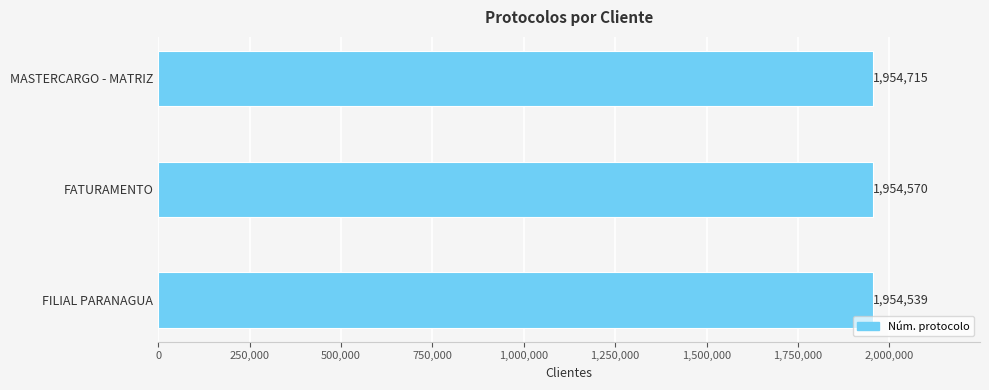

Where is the data nearest to the value 1954627?

FATURAMENTO